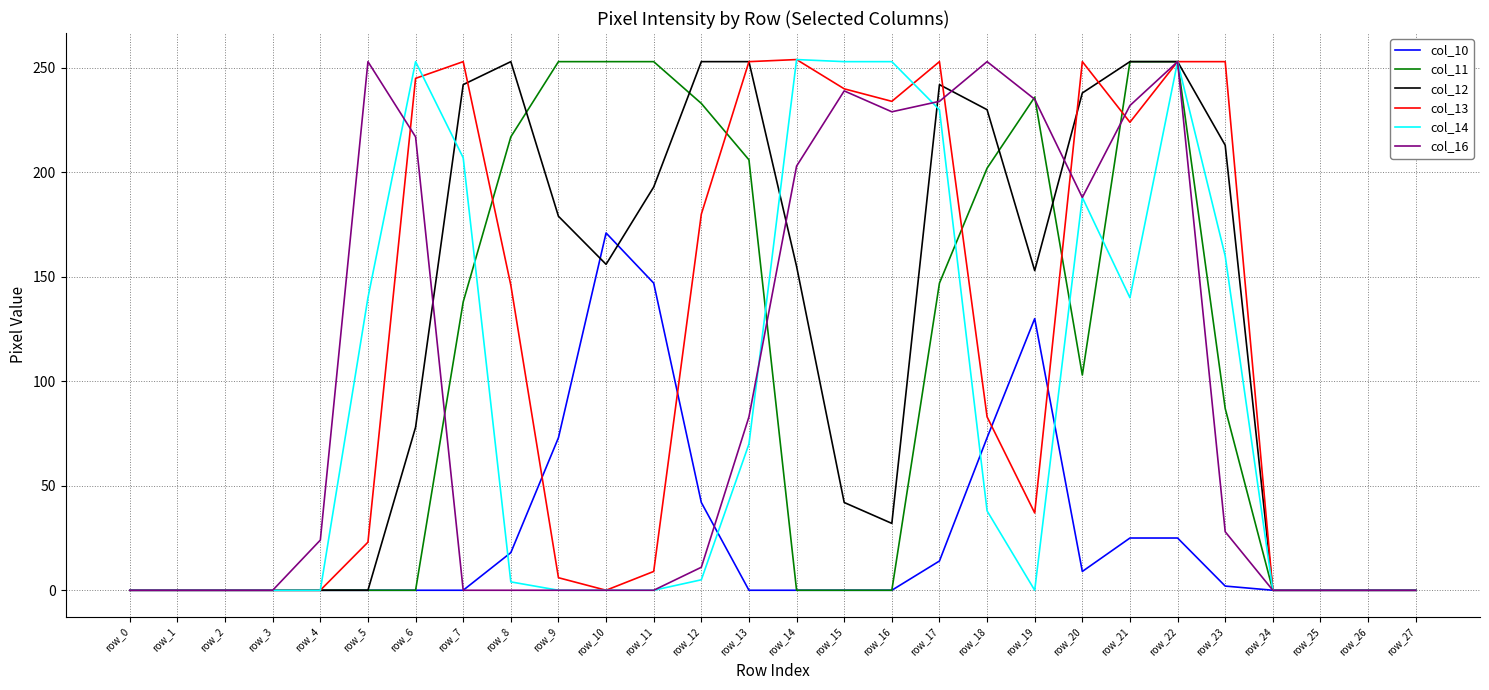

Is it true that col_16 equals 229 at row_16?

True